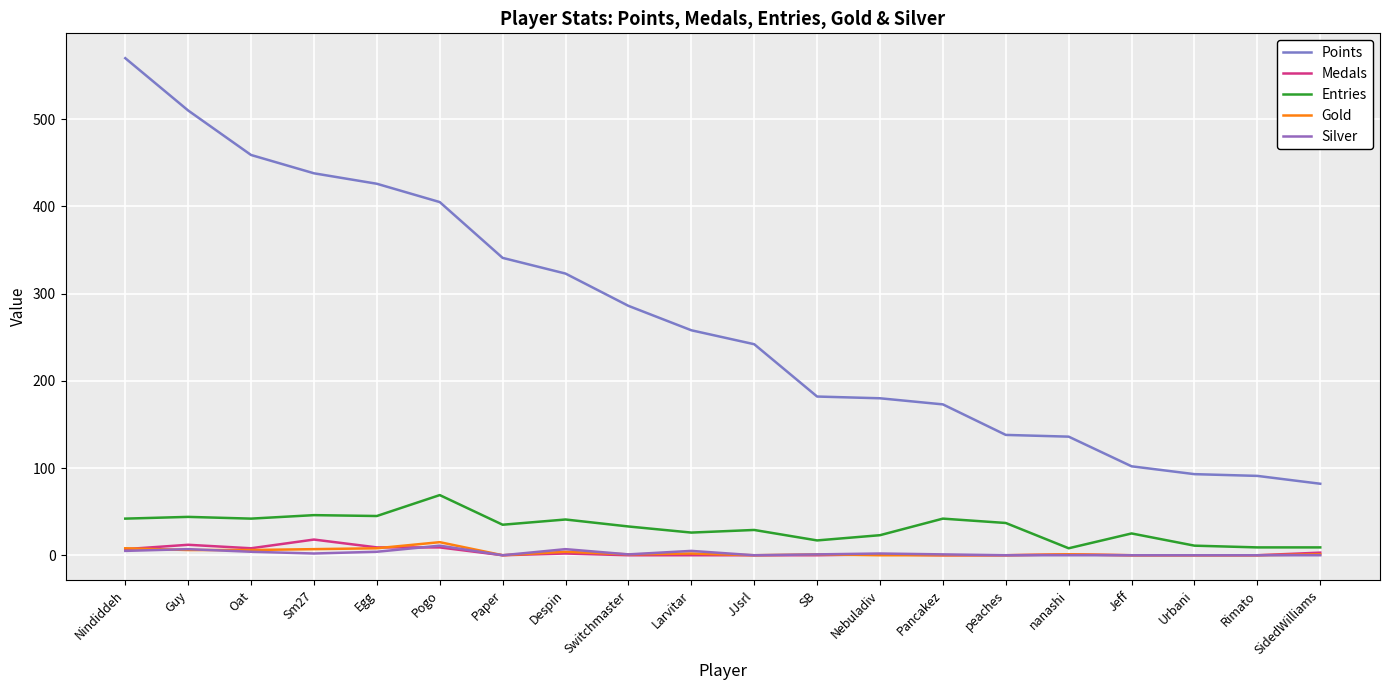

Is this an area chart (filled region under the line)?

No